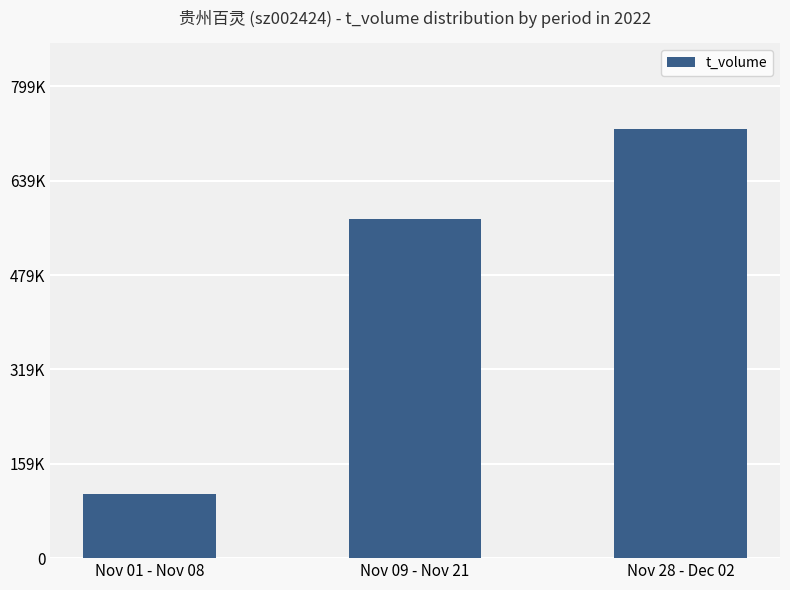

What is the sum of the values at Nov 28 - Dec 02 and Nov 09 - Nov 21?

1300713